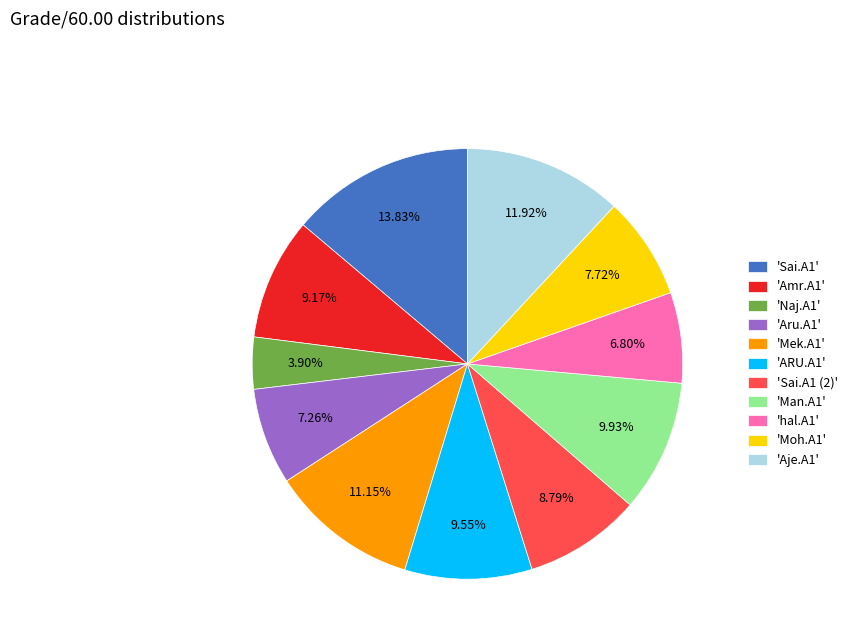

Which category has the smallest portion of the pie?

'Naj.A1'